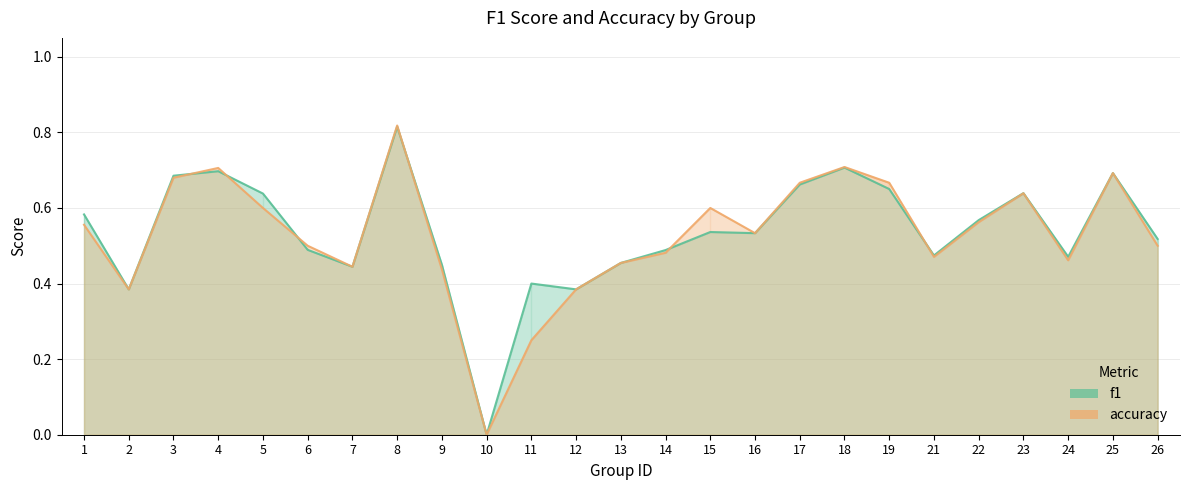

Reading left to right, what are all the values shown in this chart?

f1: 1=0.6	2=0.4	3=0.7	4=0.7	5=0.6	6=0.5	7=0.4	8=0.8	9=0.4	10=0.0	11=0.4	12=0.4	13=0.5	14=0.5	15=0.5	16=0.5	17=0.7	18=0.7	19=0.7	21=0.5	22=0.6	23=0.6	24=0.5	25=0.7	26=0.5
accuracy: 1=0.6	2=0.4	3=0.7	4=0.7	5=0.6	6=0.5	7=0.4	8=0.8	9=0.4	10=0.0	11=0.2	12=0.4	13=0.5	14=0.5	15=0.6	16=0.5	17=0.7	18=0.7	19=0.7	21=0.5	22=0.6	23=0.6	24=0.5	25=0.7	26=0.5